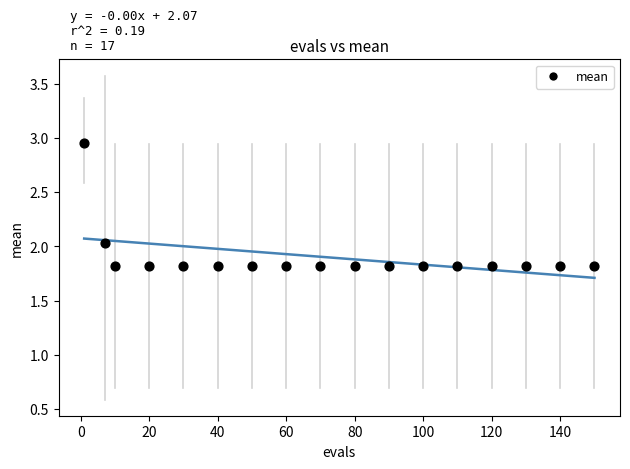

What is the range of X values (max minus min)?

149.0